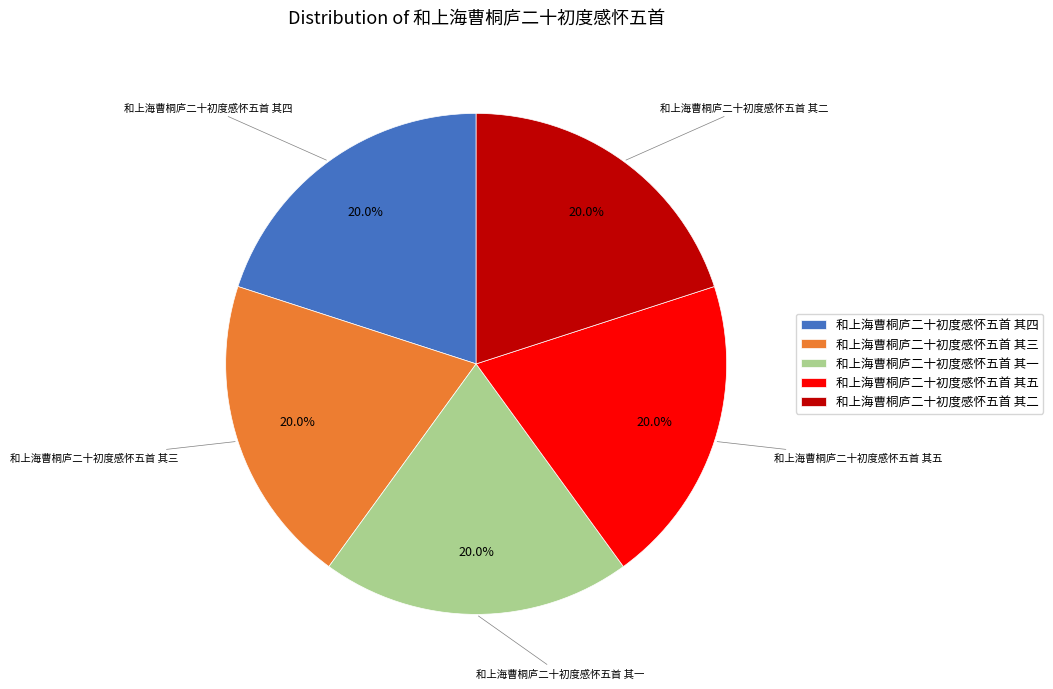

Count the number of slices in the pie.

5